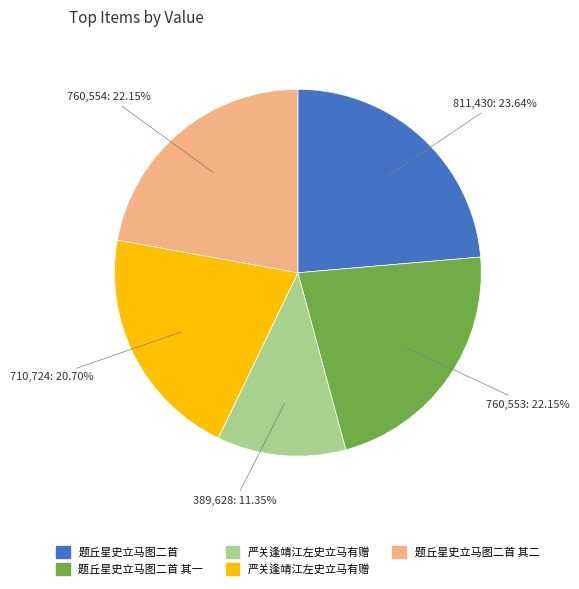

To the nearest percent, what is the average slice percentage?

20%